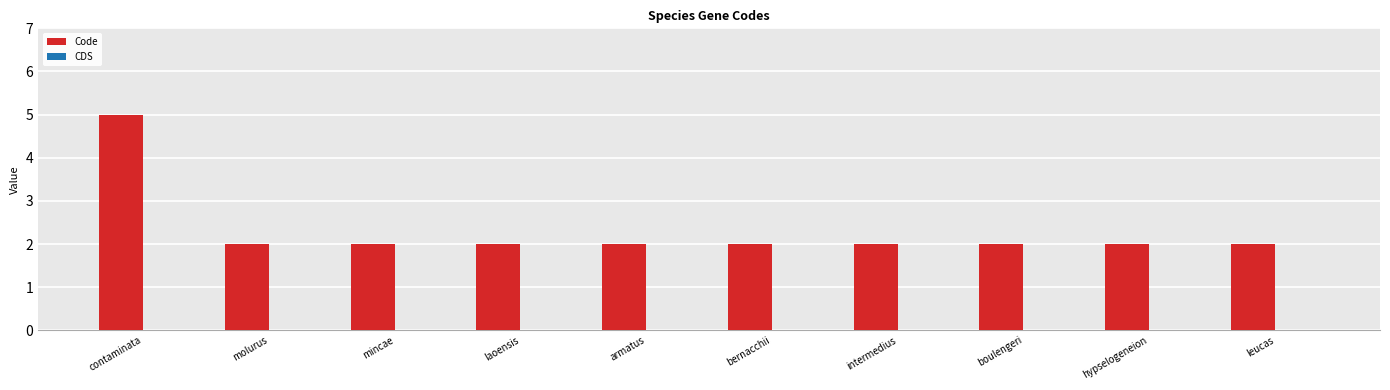

True or false: the data shows 2 at laoensis.

True